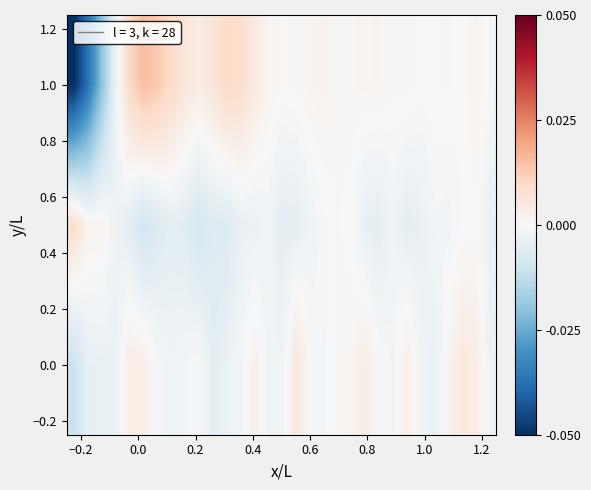

What is the minimum value shown in the chart?

-2282